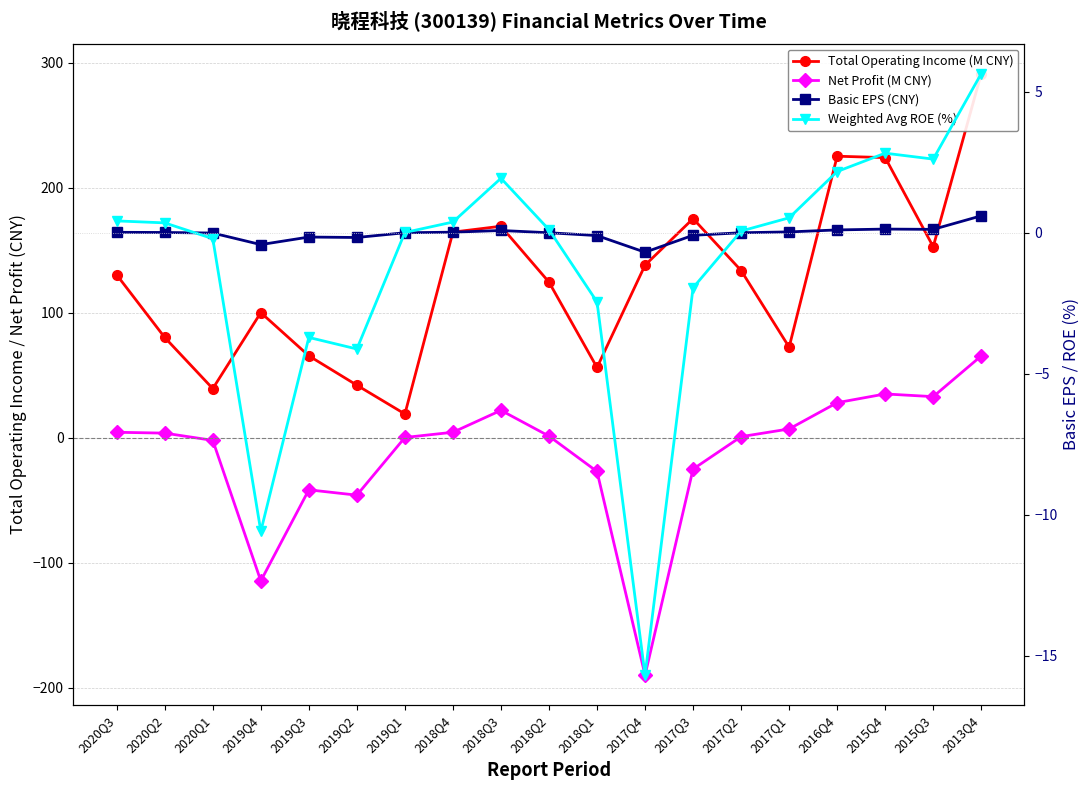

Reading left to right, transcribe all the data shown in this chart.

Total Operating Income (M CNY): 2020Q3=130.3	2020Q2=80.2	2020Q1=39.2	2019Q4=100.1	2019Q3=65.5	2019Q2=42.0	2019Q1=18.9	2018Q4=164.5	2018Q3=169.2	2018Q2=124.5	2018Q1=56.2	2017Q4=138.0	2017Q3=175.3	2017Q2=133.8	2017Q1=72.4	2016Q4=225.2	2015Q4=224.1	2015Q3=152.8	2013Q4=291.3
Net Profit (M CNY): 2020Q3=4.3	2020Q2=3.6	2020Q1=-2.2	2019Q4=-114.6	2019Q3=-41.7	2019Q2=-46.0	2019Q1=0.1	2018Q4=4.3	2018Q3=21.9	2018Q2=1.2	2018Q1=-27.1	2017Q4=-190.1	2017Q3=-25.2	2017Q2=0.8	2017Q1=7.0	2016Q4=28.0	2015Q4=35.0	2015Q3=32.8	2013Q4=65.4
Basic EPS (CNY): 2020Q3=0.0	2020Q2=0.0	2020Q1=-0.0	2019Q4=-0.4	2019Q3=-0.2	2019Q2=-0.2	2019Q1=0.0	2018Q4=0.0	2018Q3=0.1	2018Q2=0.0	2018Q1=-0.1	2017Q4=-0.7	2017Q3=-0.1	2017Q2=0.0	2017Q1=0.0	2016Q4=0.1	2015Q4=0.1	2015Q3=0.1	2013Q4=0.6
Weighted Avg ROE (%): 2020Q3=0.4	2020Q2=0.3	2020Q1=-0.2	2019Q4=-10.6	2019Q3=-3.7	2019Q2=-4.1	2019Q1=0.0	2018Q4=0.4	2018Q3=1.9	2018Q2=0.1	2018Q1=-2.5	2017Q4=-15.7	2017Q3=-1.9	2017Q2=0.1	2017Q1=0.5	2016Q4=2.2	2015Q4=2.8	2015Q3=2.6	2013Q4=5.6